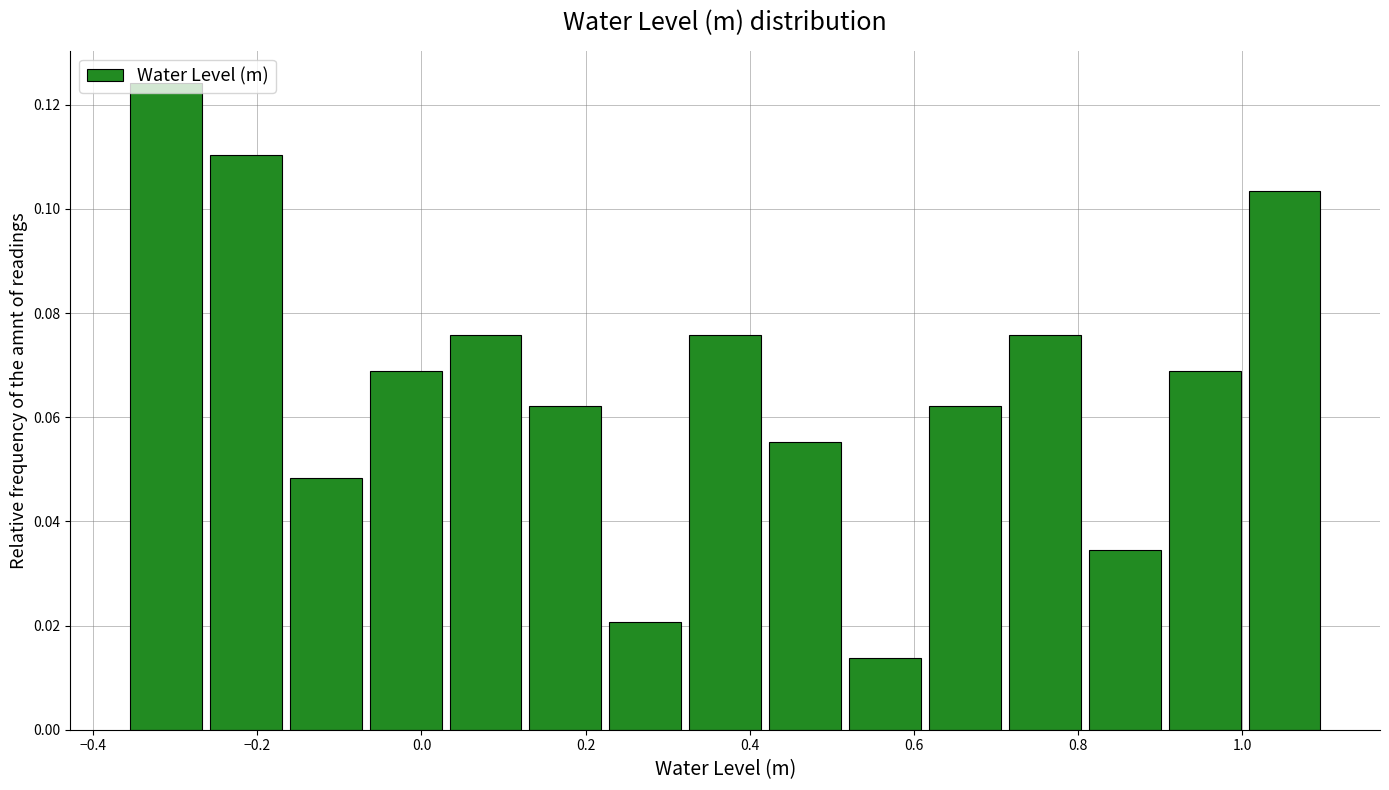

Reading left to right, list every bar in this chart as the range it spans on the x-axis followed by its height. Neither the bar edges nor the heights are printed on the chart, so give them approximately, as read against the axes.

-0.36 to -0.26: 0.124
-0.26 to -0.16: 0.110
-0.16 to -0.06: 0.048
-0.06 to 0.02: 0.068
0.02 to 0.12: 0.076
0.12 to 0.22: 0.062
0.22 to 0.32: 0.020
0.32 to 0.42: 0.076
0.42 to 0.52: 0.056
0.52 to 0.62: 0.014
0.62 to 0.72: 0.062
0.72 to 0.80: 0.076
0.80 to 0.90: 0.034
0.90 to 1.00: 0.068
1.00 to 1.10: 0.104